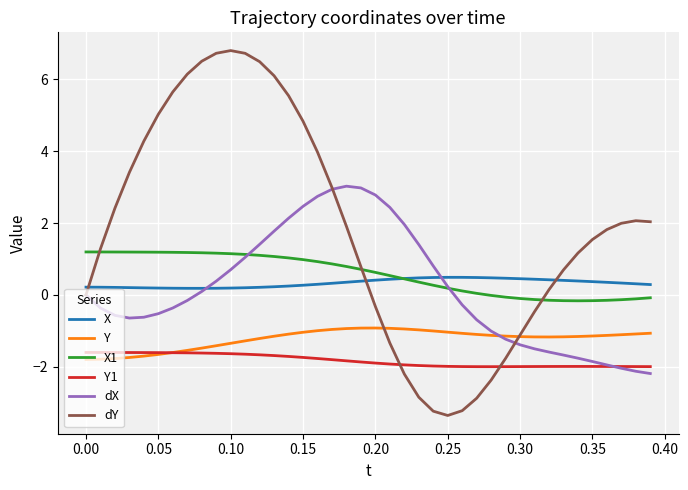

Count the number of data series in this chart.

6